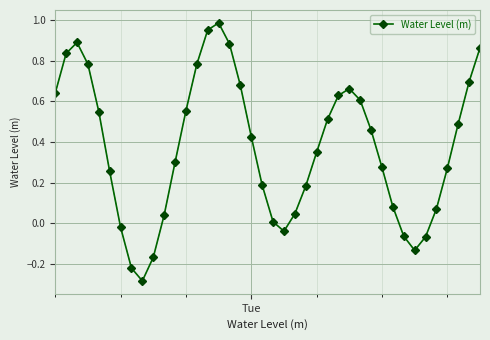

What is the difference between the second highest and second lowest values?

1.2